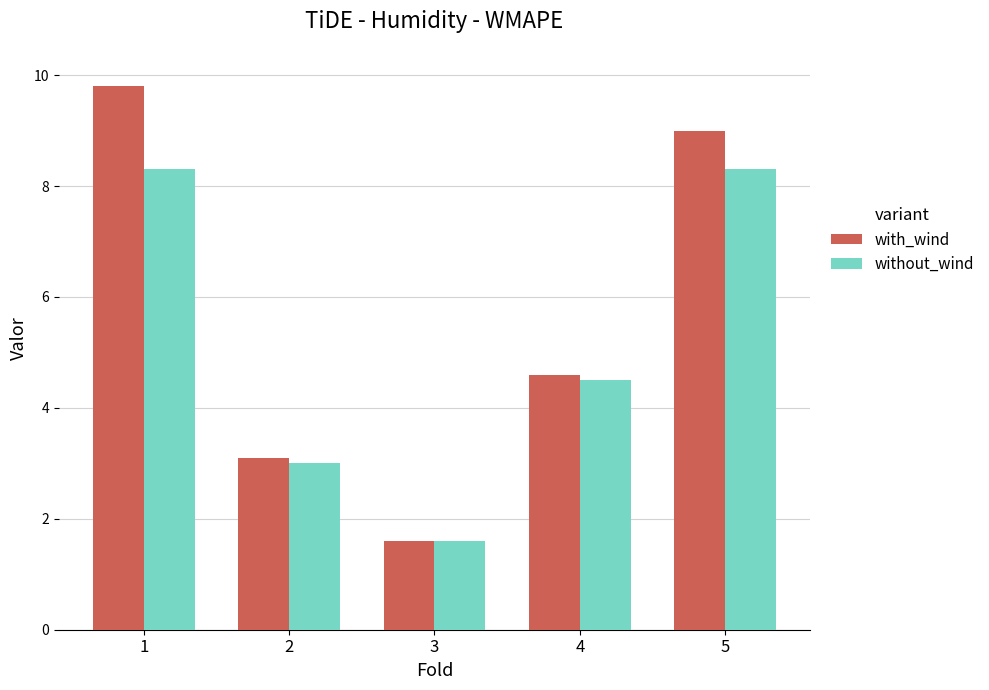

Is it true that without_wind equals 13.2 at 5?

False